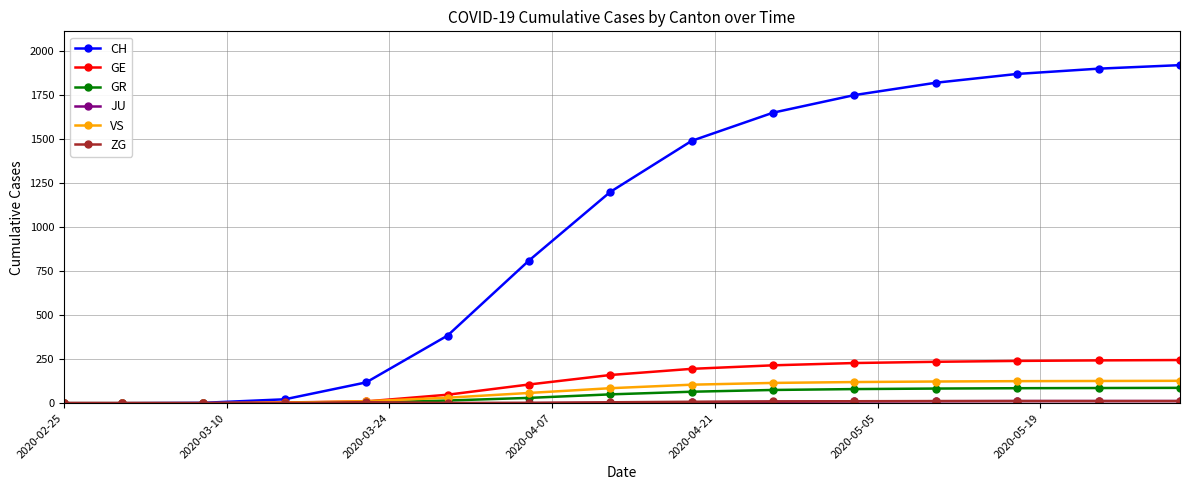

At how many categories does at least one series exceed 923?

8